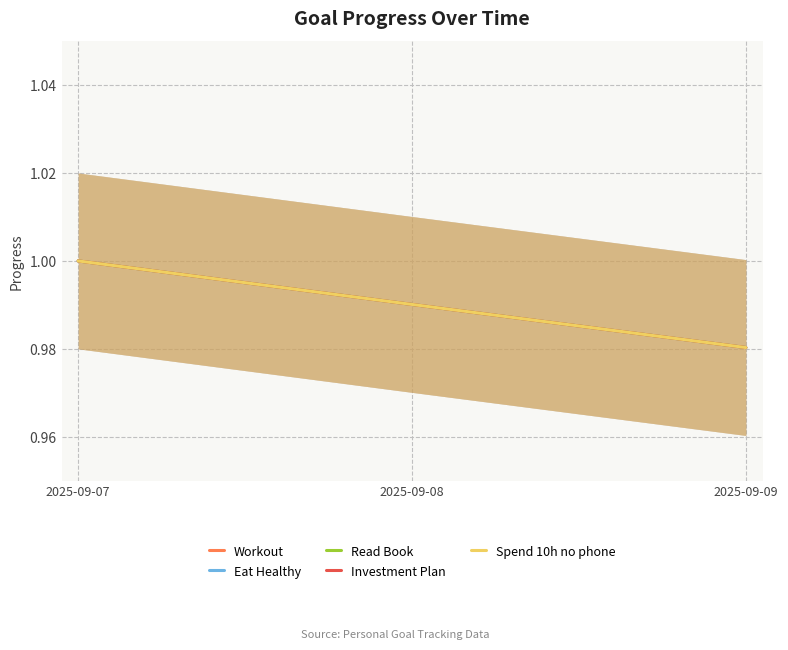

Reading left to right, extract all data points from this chart.

Workout: 2025-09-07=1.0	2025-09-08=1.0	2025-09-09=1.0
Eat Healthy: 2025-09-07=1.0	2025-09-08=1.0	2025-09-09=1.0
Read Book: 2025-09-07=1.0	2025-09-08=1.0	2025-09-09=1.0
Investment Plan: 2025-09-07=1.0	2025-09-08=1.0	2025-09-09=1.0
Spend 10h no phone: 2025-09-07=1.0	2025-09-08=1.0	2025-09-09=1.0